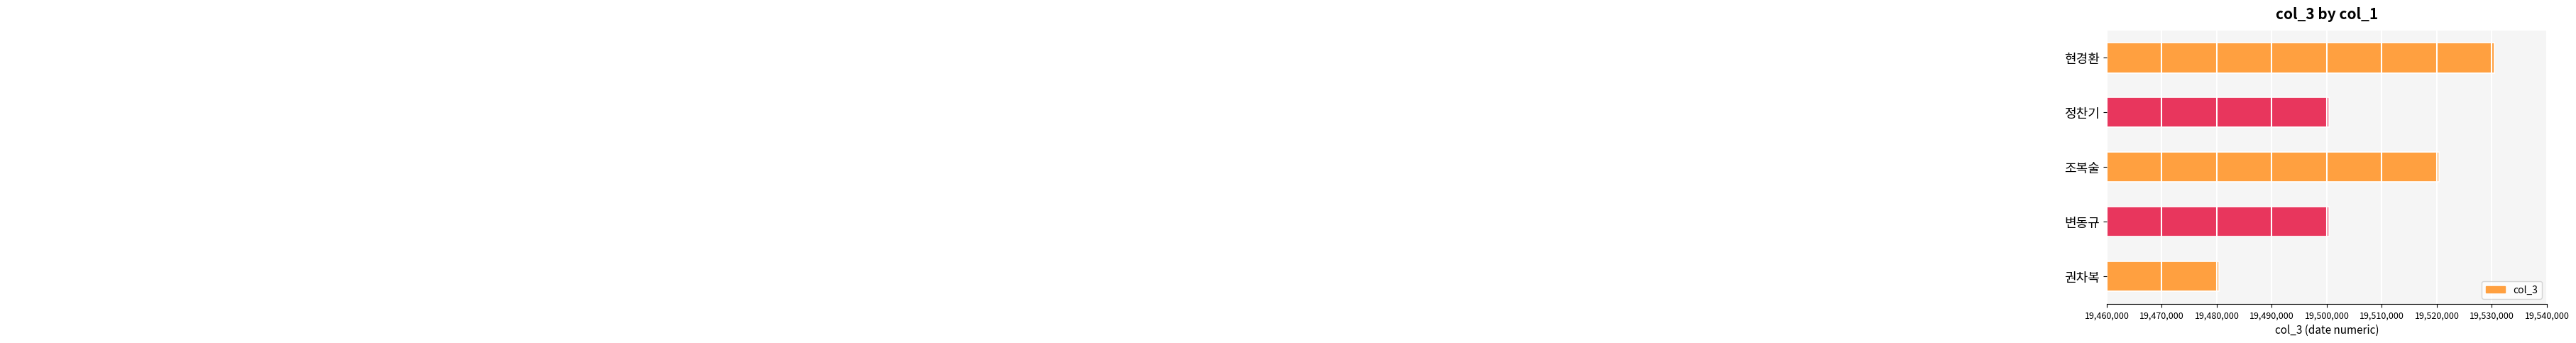

The chart shows a value of 19500409 at 변동규. True or false?

True